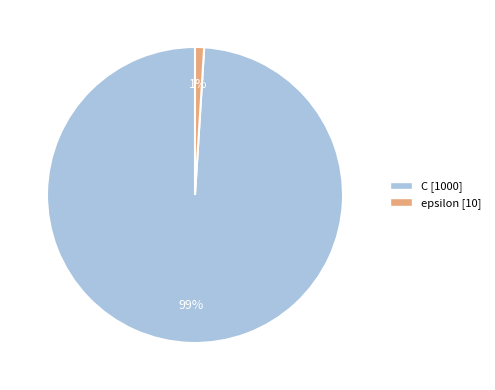

Is it true that C is 99% of the pie?

True